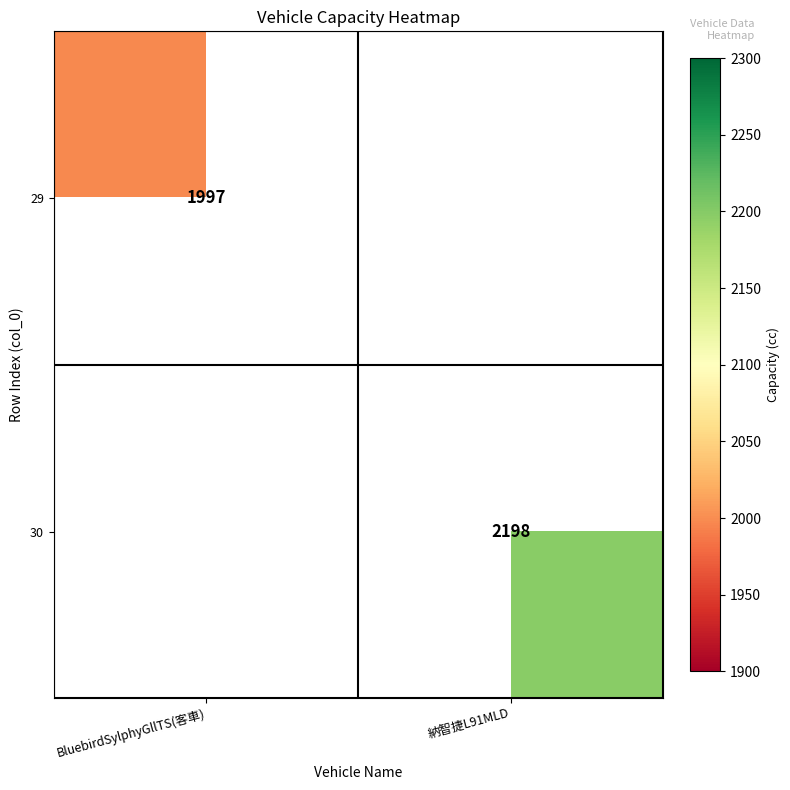

What is the total value across all series at BluebirdSylphyGllTS(客車)?

1997